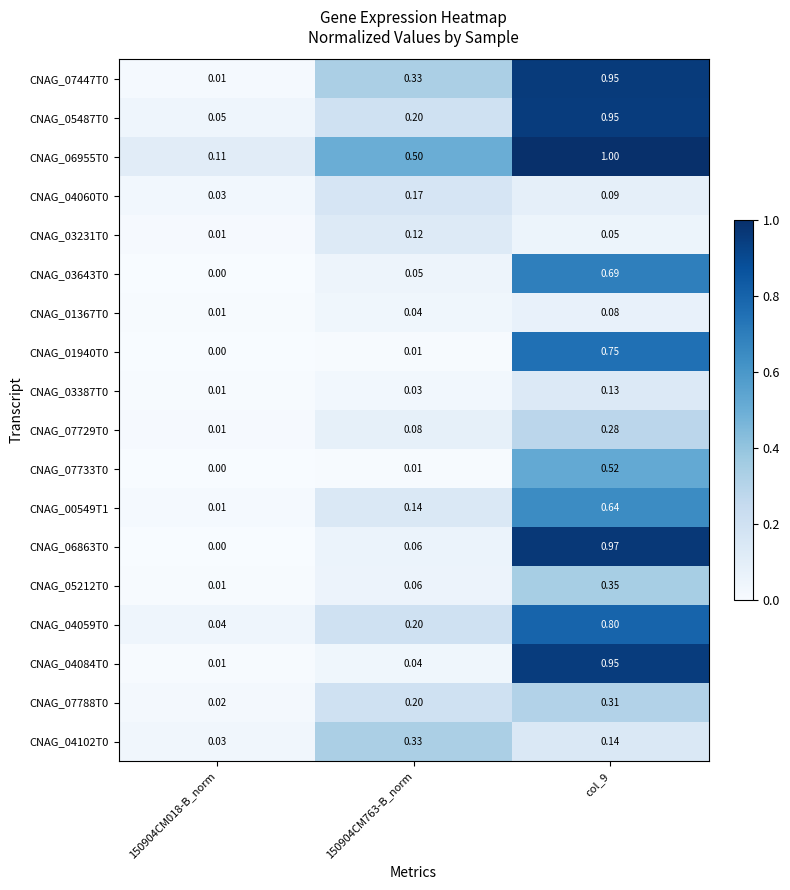

Is the value of CNAG_01940T0 at col_9 greater than the value of CNAG_03643T0 at 150904CM763-B_norm?

Yes